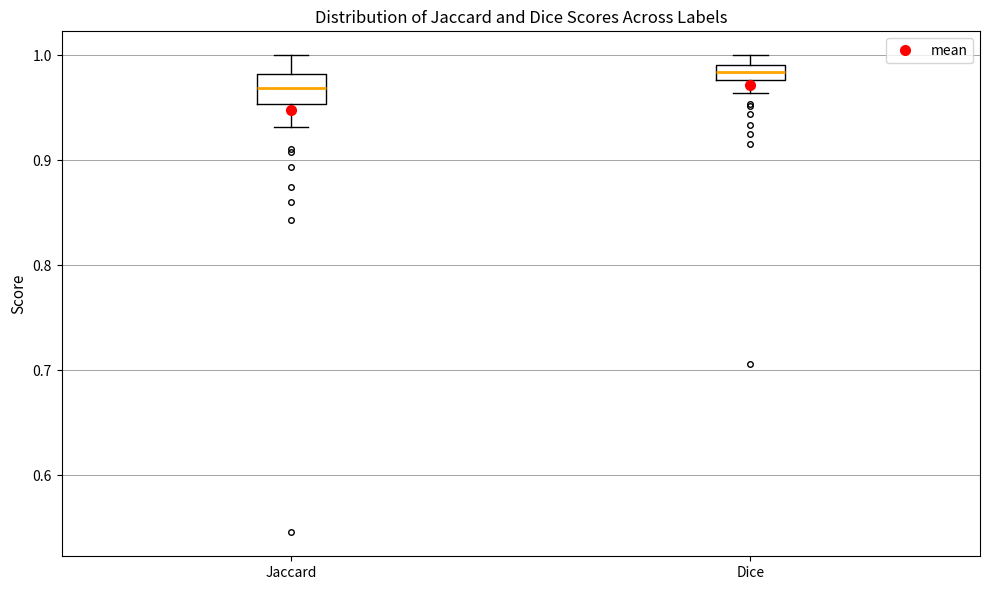

Which box's median line is the highest?

Dice